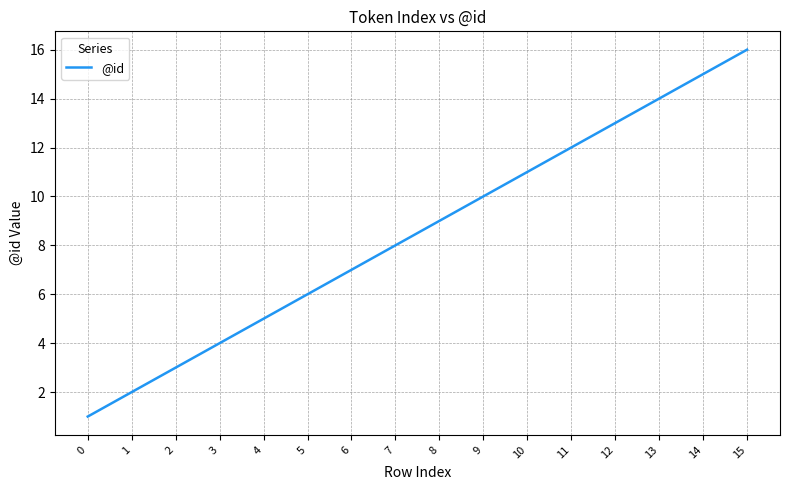

What is the ratio of the value at 1 to the value at 8?

0.2